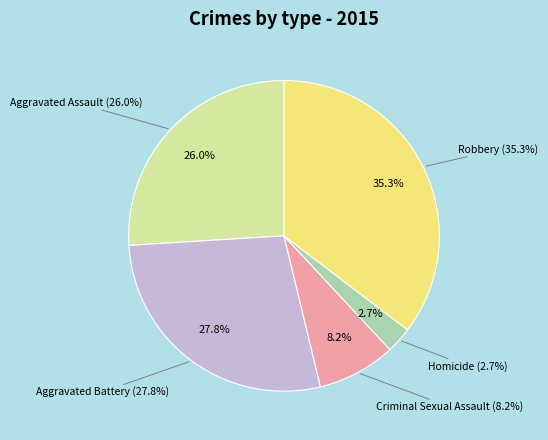

To the nearest percent, what is the difference between the Aggravated Battery and Robbery slice percentages?

8%